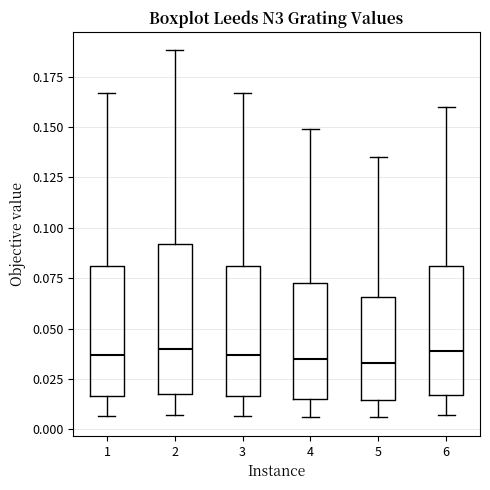

Reading left to right, read every box against the y-axis: the position of its median line, the range the box covers, and the ends of its whiskers. The values are not printed on the chart, so give them approximately, as read against the axis.

1: median 0.035, box 0.015 to 0.080, whiskers 0.005 to 0.165
2: median 0.040, box 0.020 to 0.090, whiskers 0.005 to 0.190
3: median 0.035, box 0.015 to 0.080, whiskers 0.005 to 0.165
4: median 0.035, box 0.015 to 0.075, whiskers 0.005 to 0.150
5: median 0.035, box 0.015 to 0.065, whiskers 0.005 to 0.135
6: median 0.040, box 0.015 to 0.080, whiskers 0.005 to 0.160